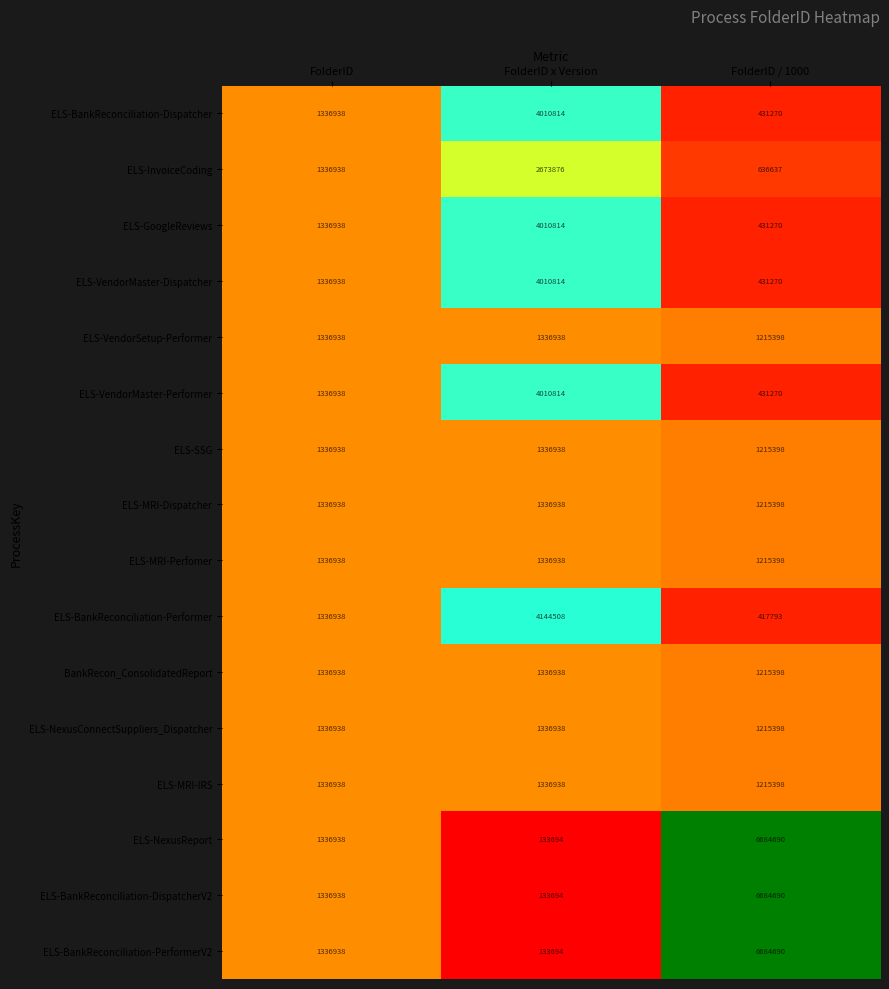

At which category does the chart reach its peak across all series?

FolderID / 1000